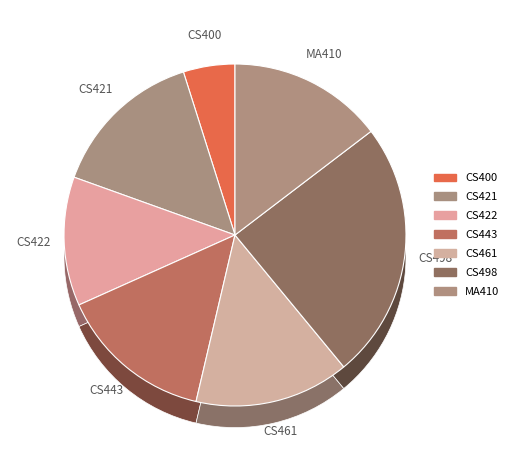

What percentage is NOT represented by CS422?

87.8%